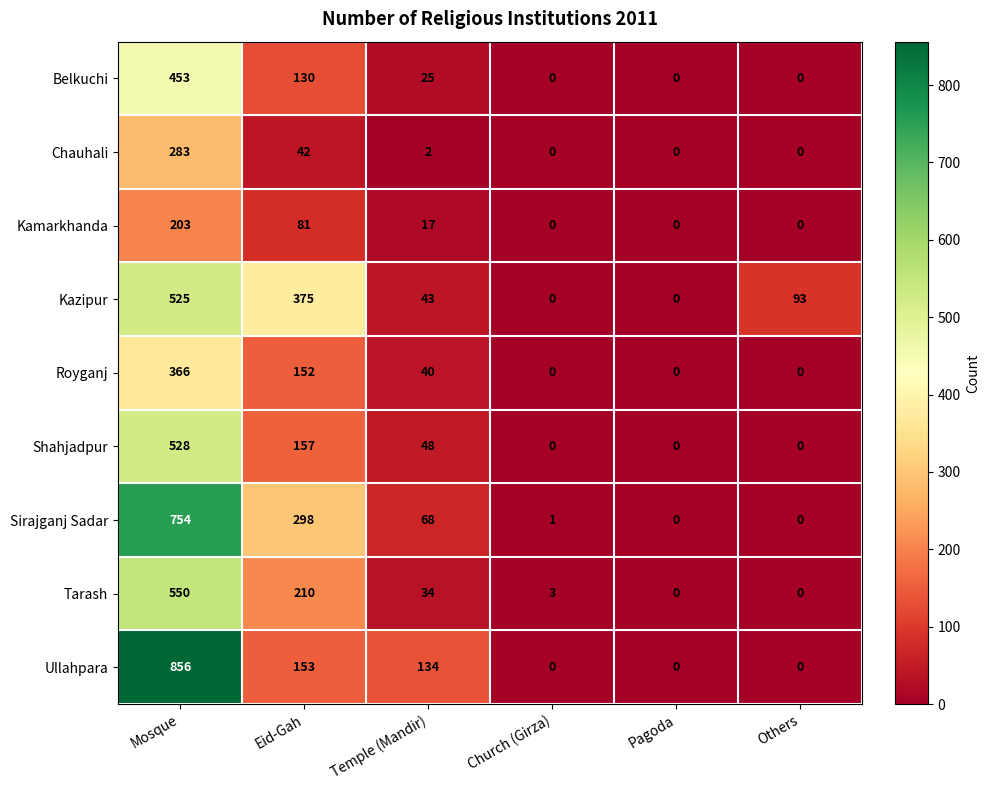

What is the difference between the Ullahpara values at Mosque and Temple (Mandir)?

722